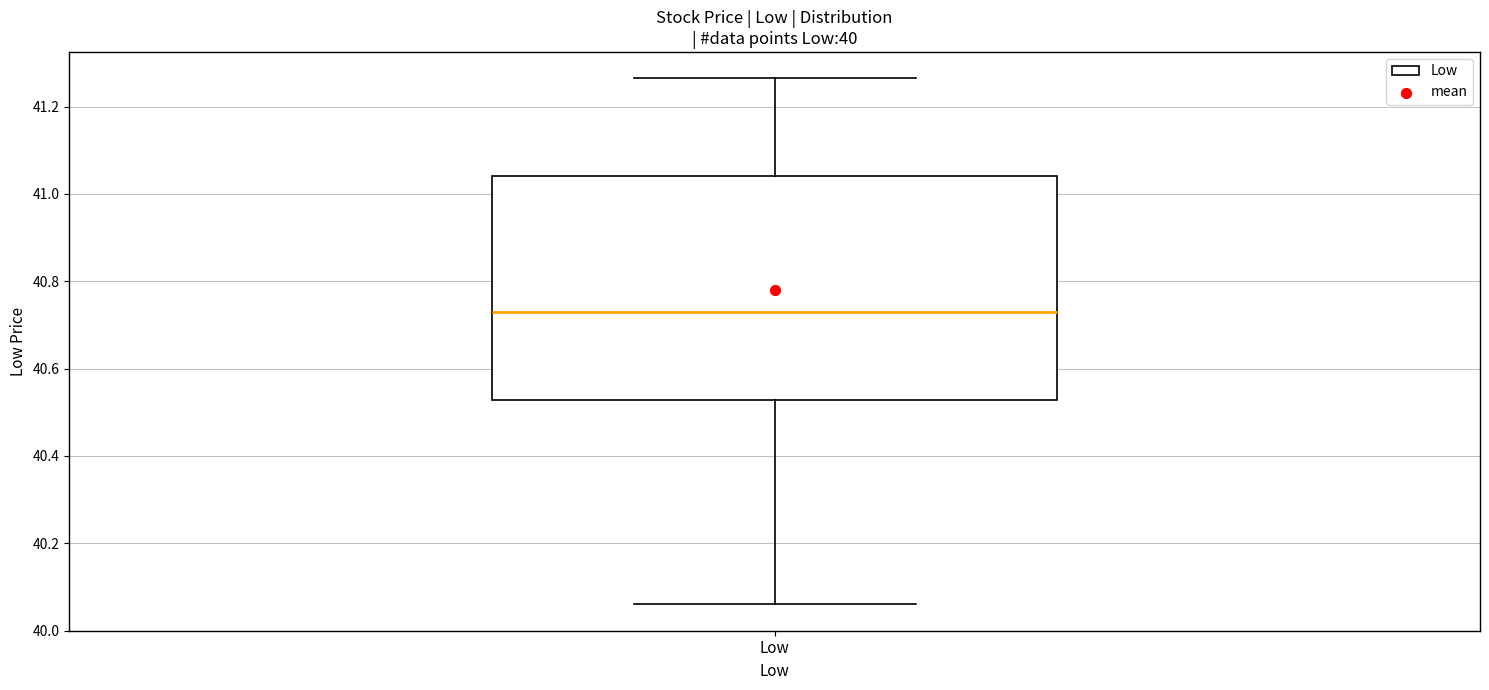

Transcribe this box plot: give where the median line is, the range the box spans, and where the two whiskers end, as read against the y-axis. The values are not printed on the chart, so give them approximately, as read against the axis.

median 40.72, box 40.52 to 41.04, whiskers 40.06 to 41.26